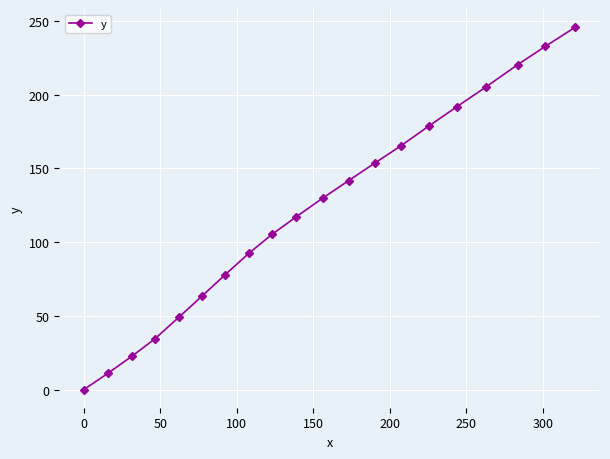

How many data points are above 129?

10